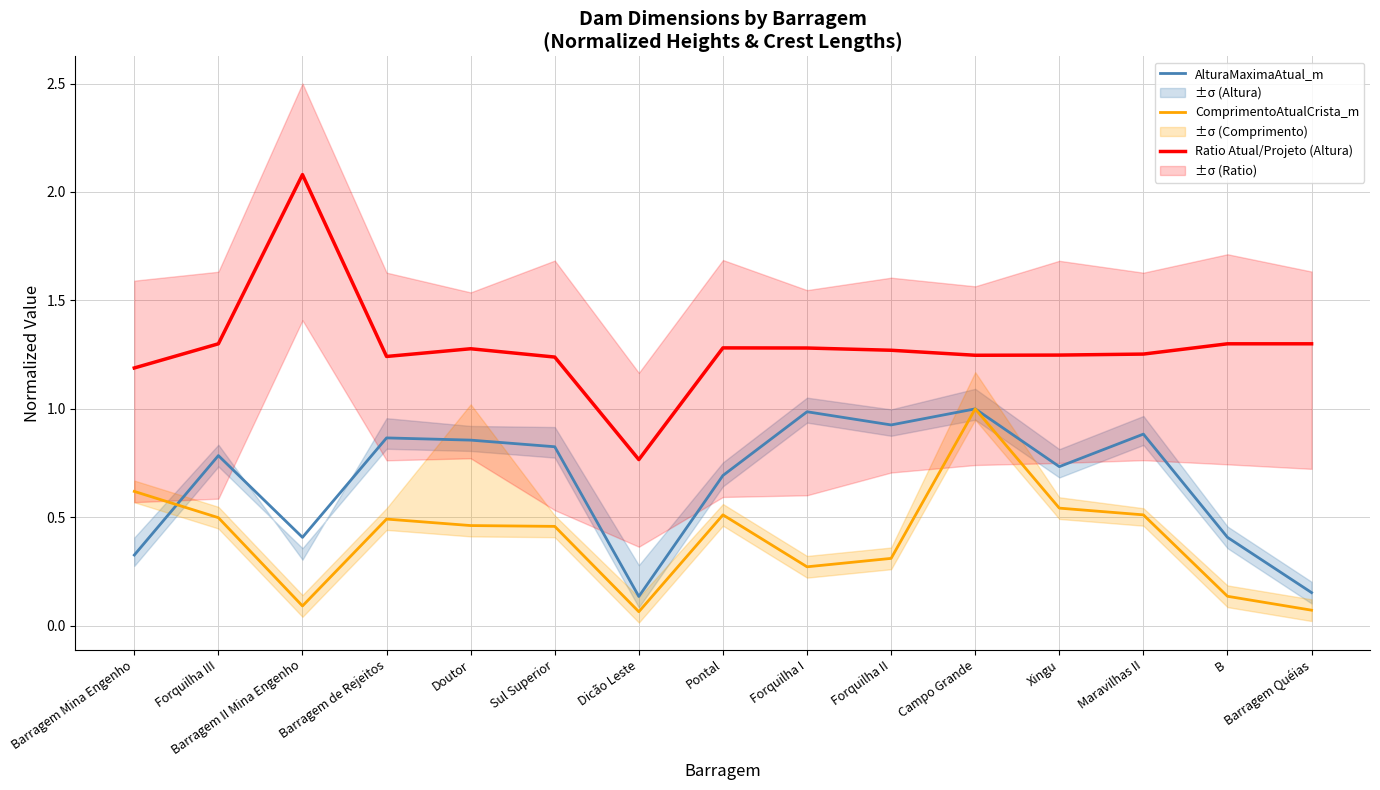

What is the label of the 10th point from the left?

Forquilha II